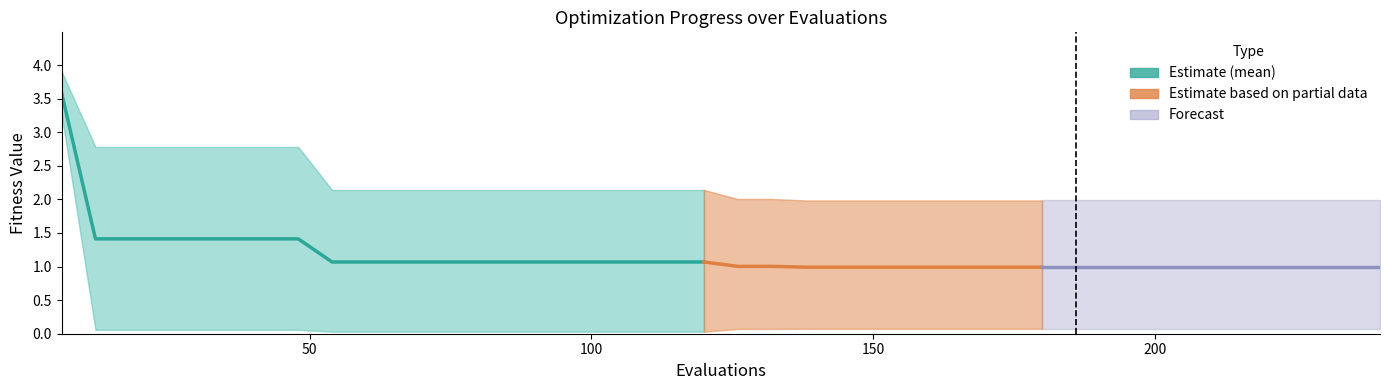

At which category does the chart reach its peak across all series?

6